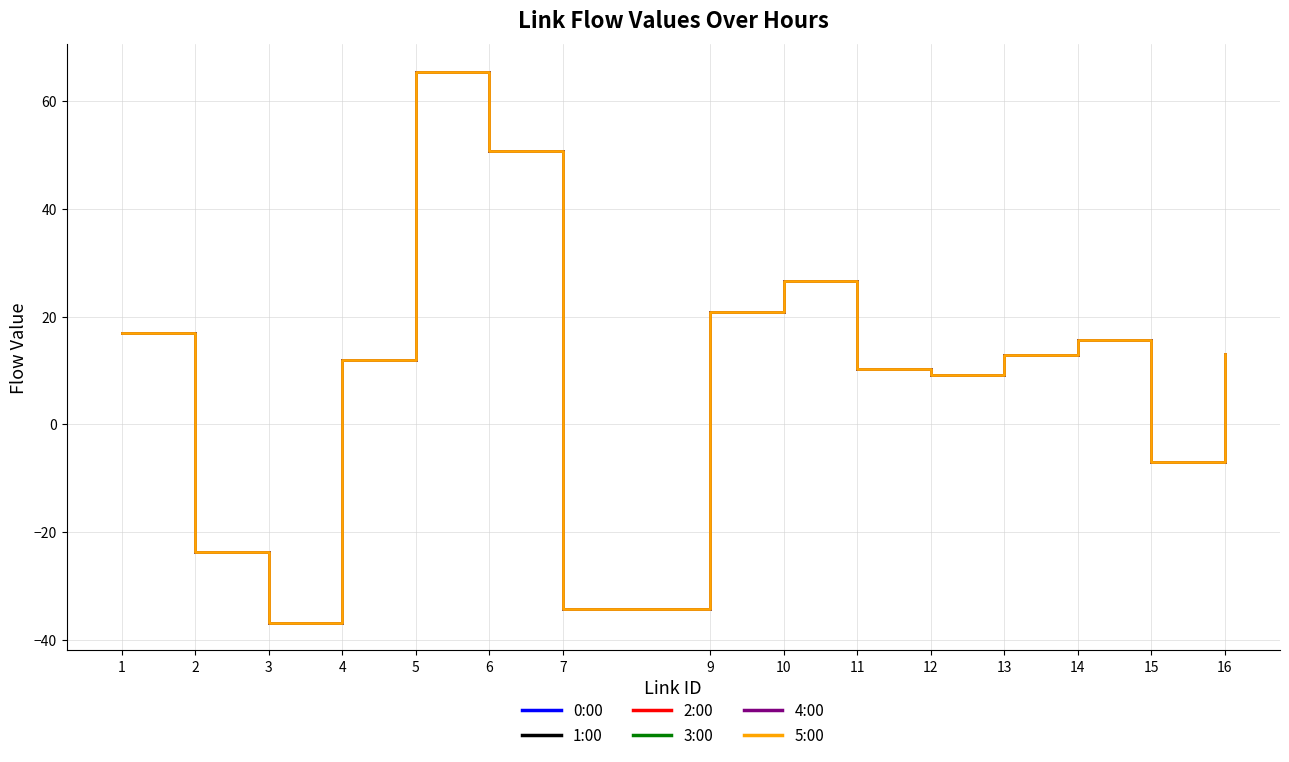

Which series has the widest spread of values?

0:00